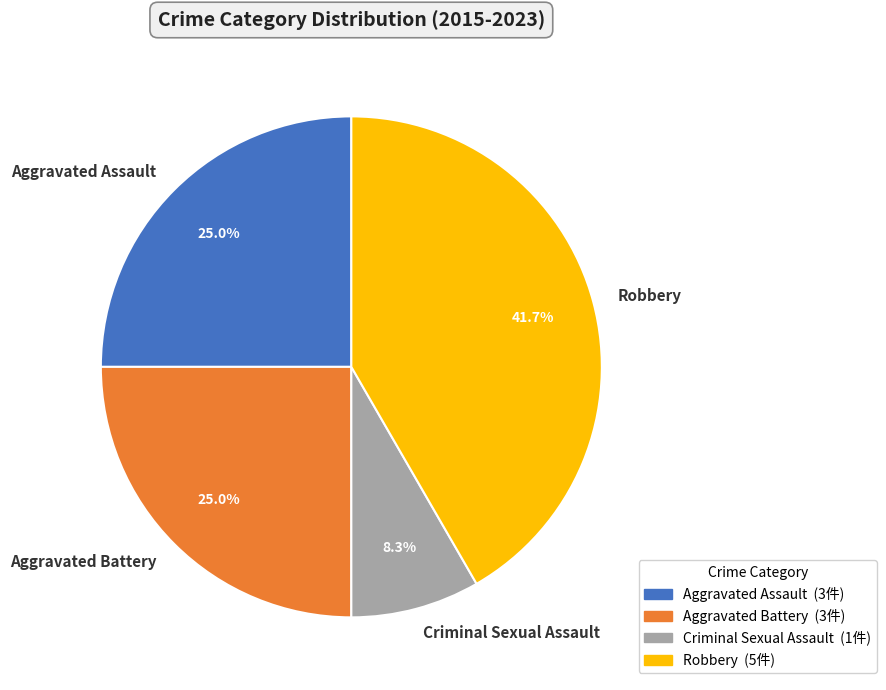

To the nearest percent, what is the combined percentage of Aggravated Battery and Robbery?

67%